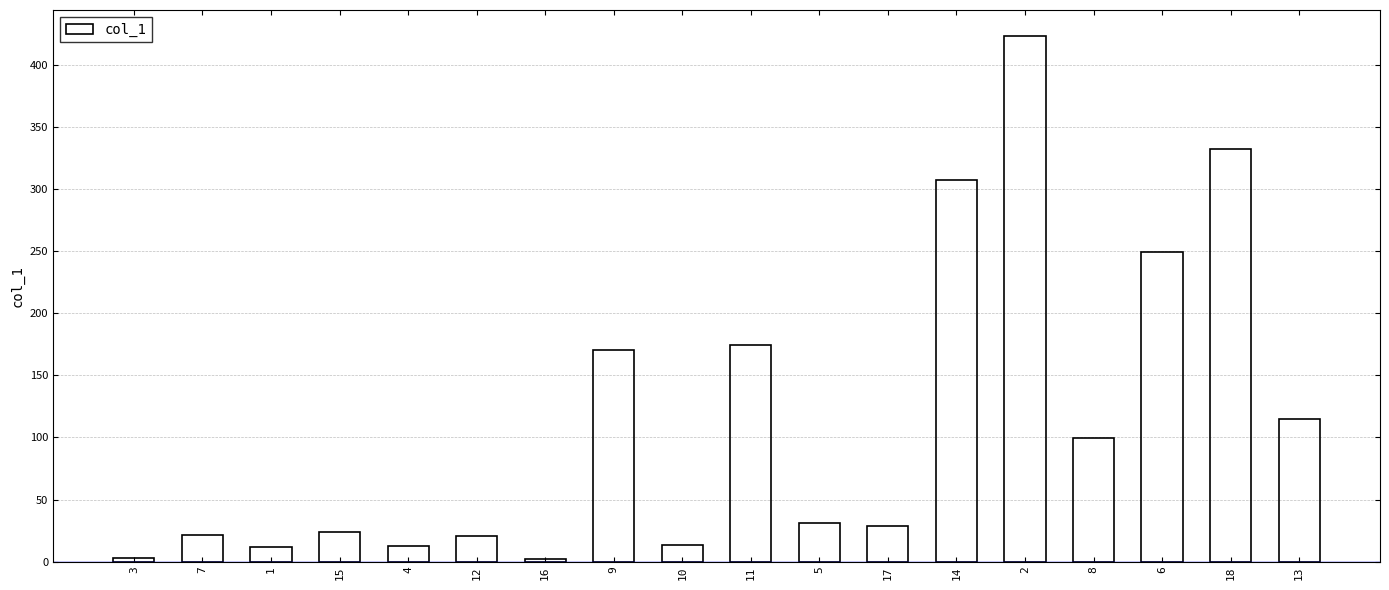

What is the label of the 15th bar from the left?

8